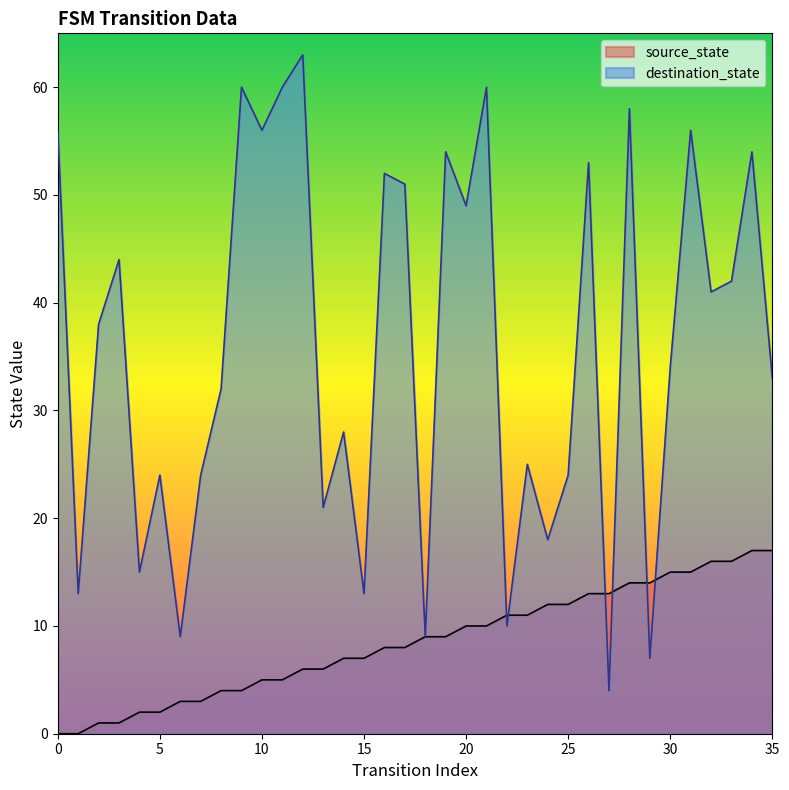

Does the chart have visible grid lines?

No